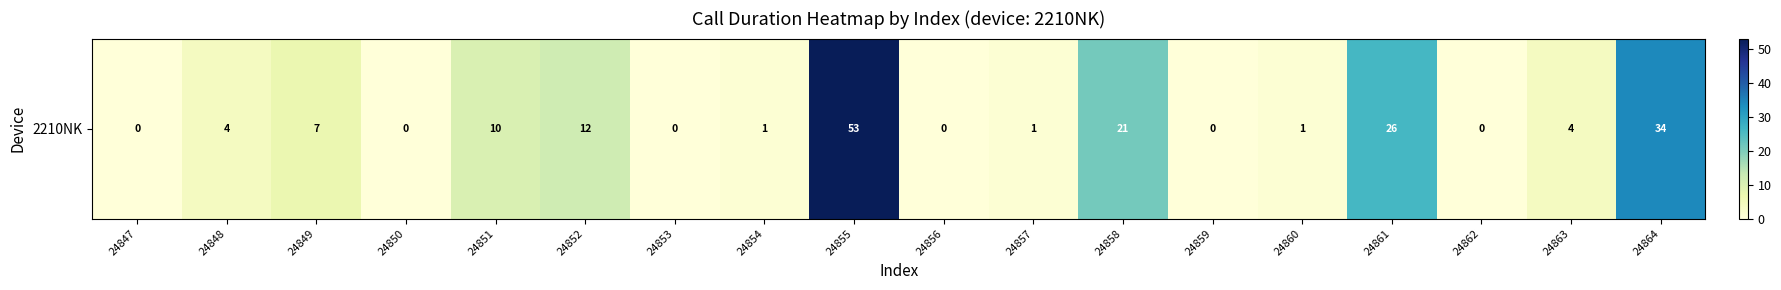

List the labels in order of value, smallest first.

24847, 24850, 24853, 24856, 24859, 24862, 24854, 24857, 24860, 24848, 24863, 24849, 24851, 24852, 24858, 24861, 24864, 24855